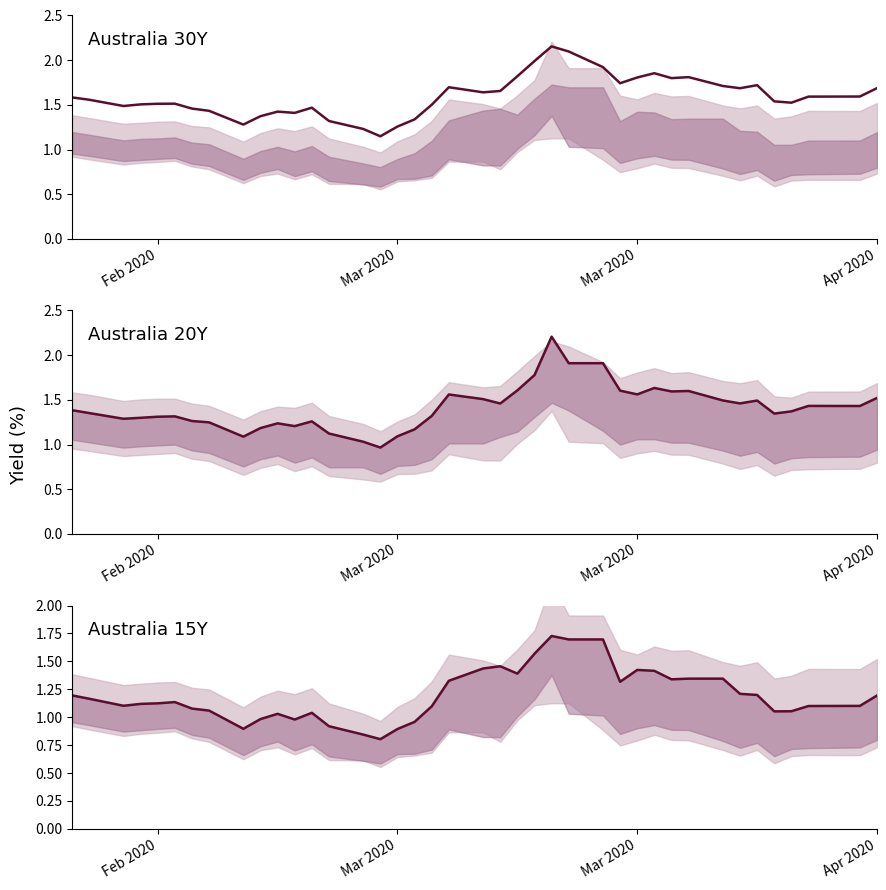

List the series in order of their peak value, highest first.

Australia 20Y, Australia 30Y, Australia 15Y